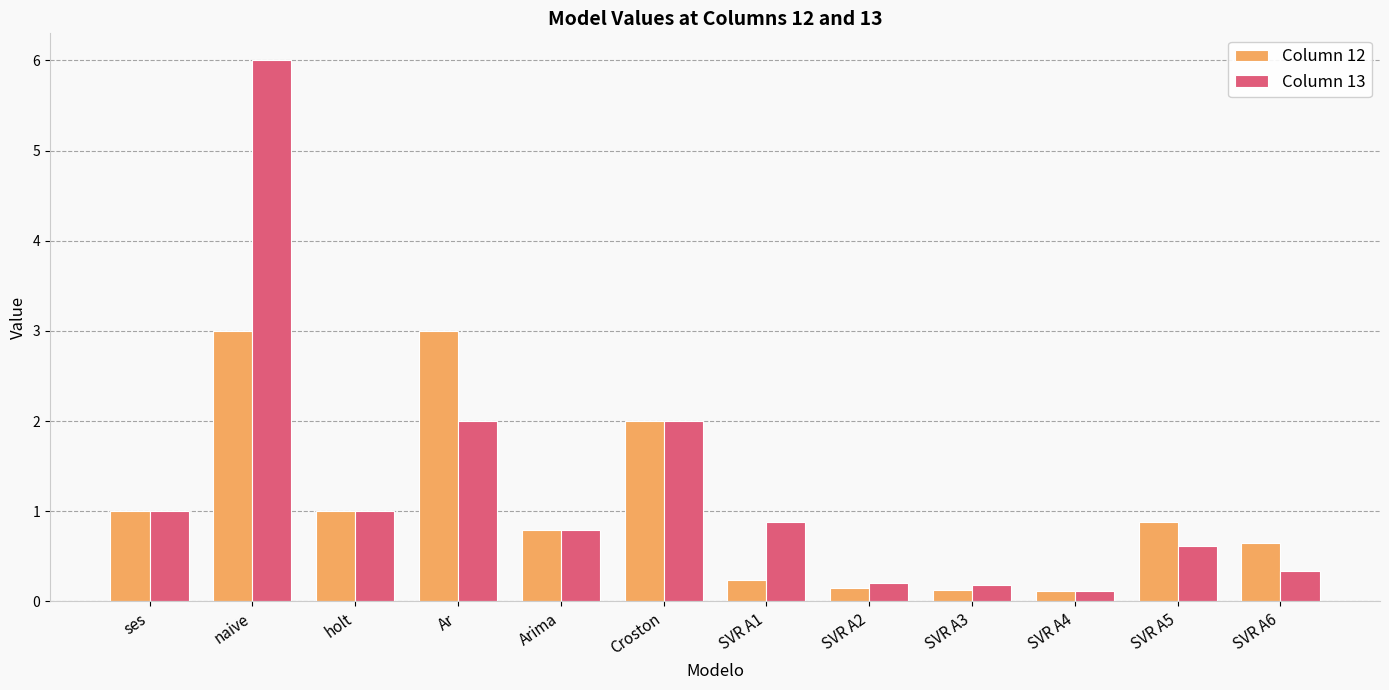

Reading left to right, transcribe all the data shown in this chart.

Column 12: 1.0	3.0	1.0	3.0	0.8	2.0	0.2	0.1	0.1	0.1	0.9	0.6
Column 13: 1.0	6.0	1.0	2.0	0.8	2.0	0.9	0.2	0.2	0.1	0.6	0.3